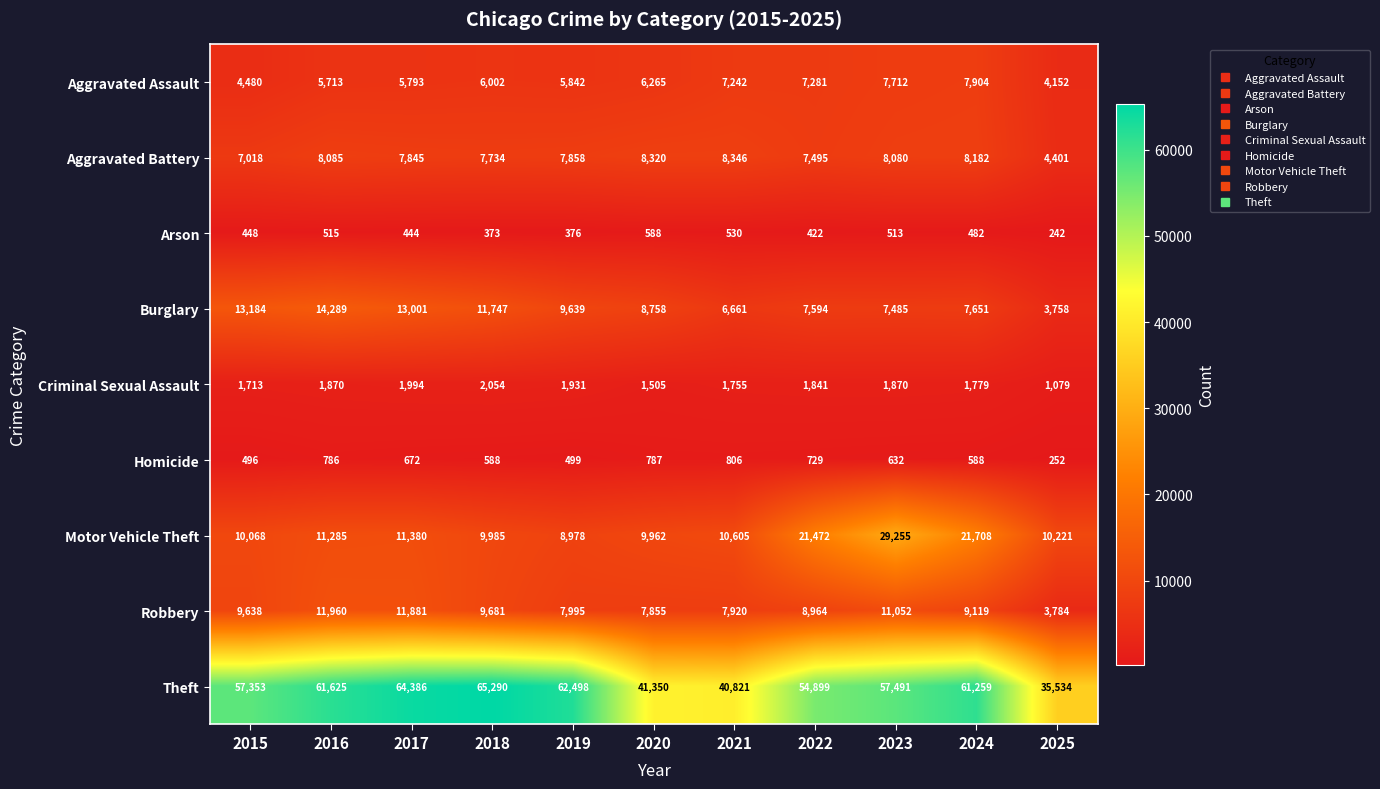

Is it true that Homicide equals 672 at 2017?

True